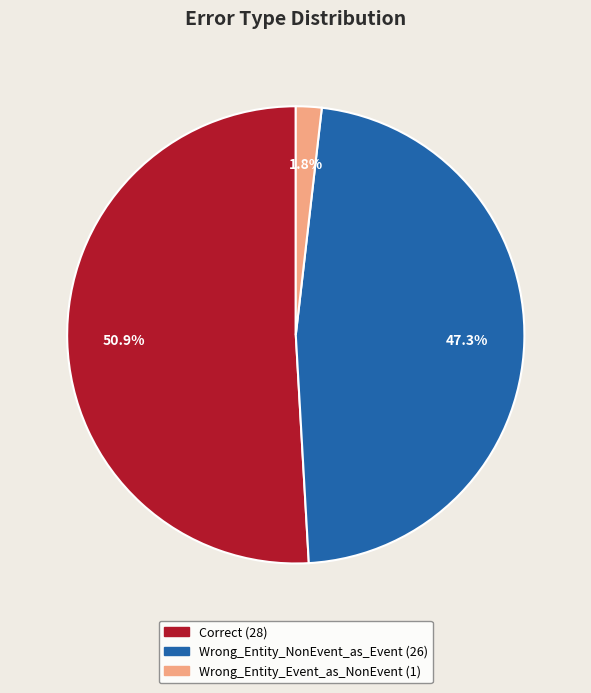

To the nearest percent, what portion does Wrong_Entity_Event_as_NonEvent represent?

2%